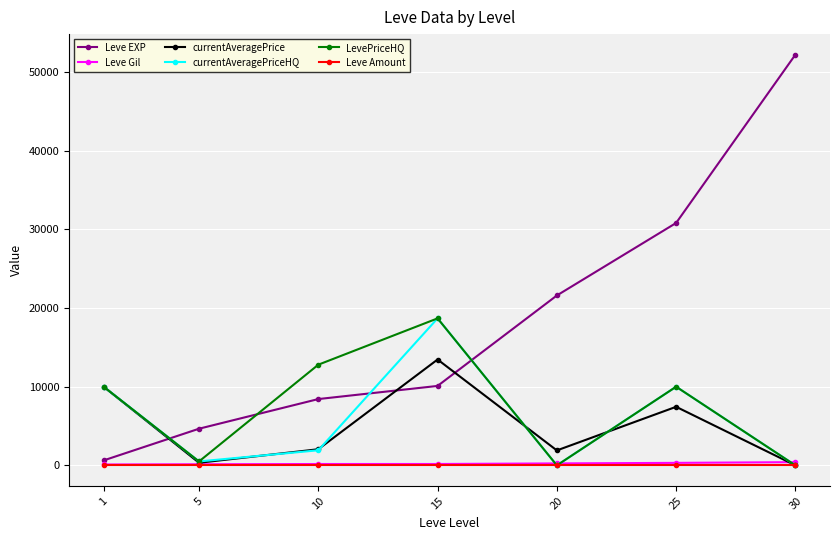

Which series has the largest range (max minus min)?

Leve EXP